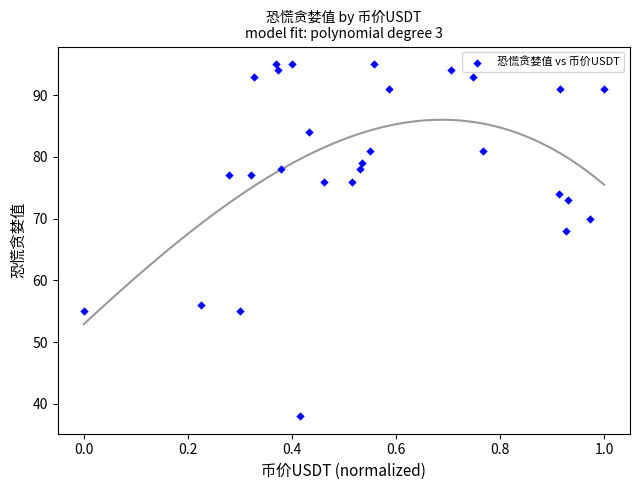

What is the range of Y values (max minus min)?

57